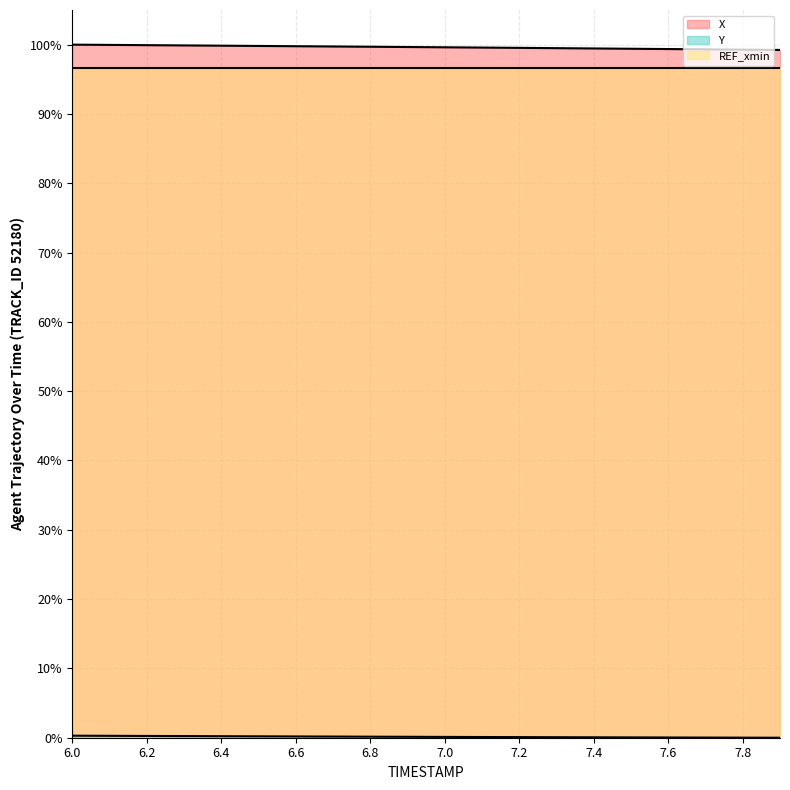

What is the sum of all X values?

1992.6